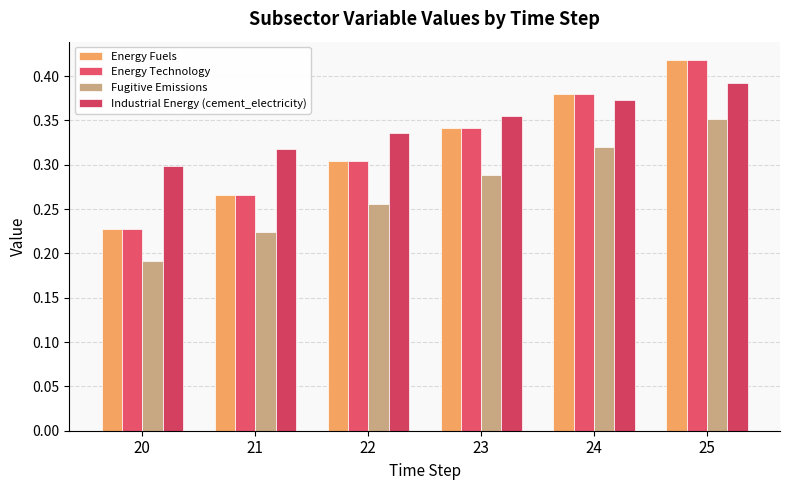

How many data points does each series have?

6